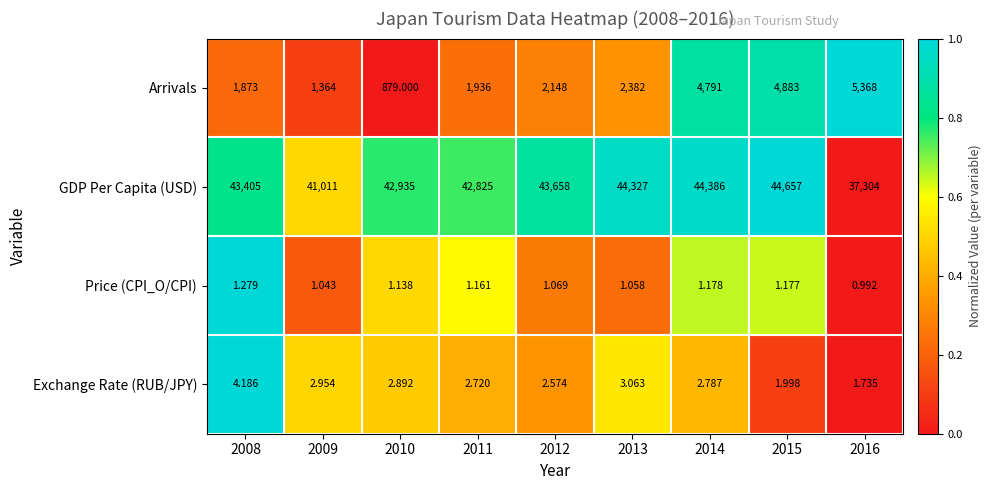

Rank the series at 2016 from lowest to highest value.

Price (CPI_O/CPI), Exchange Rate (RUB/JPY), Arrivals, GDP Per Capita (USD)